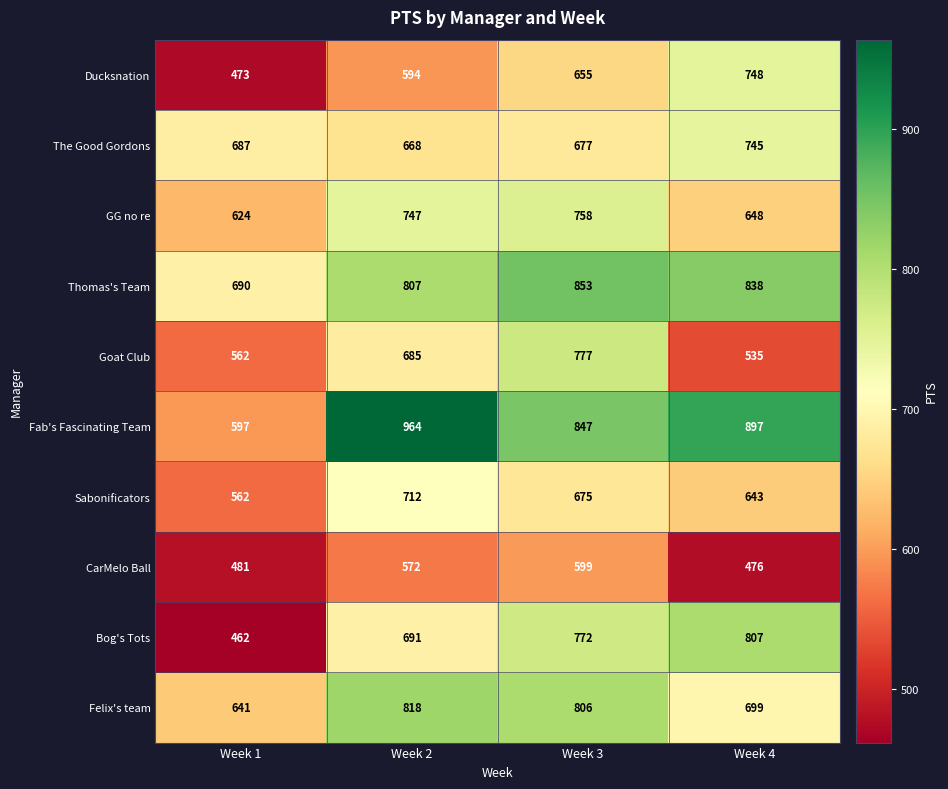

Which series changed the most between Week 3 and Week 4?

Goat Club